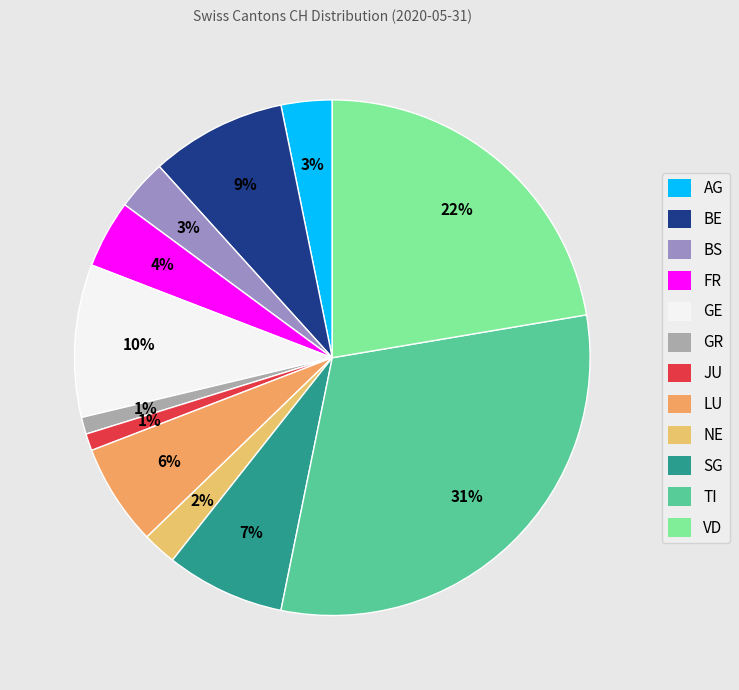

To the nearest percent, what is the difference between the largest and smallest slice percentages?

30%